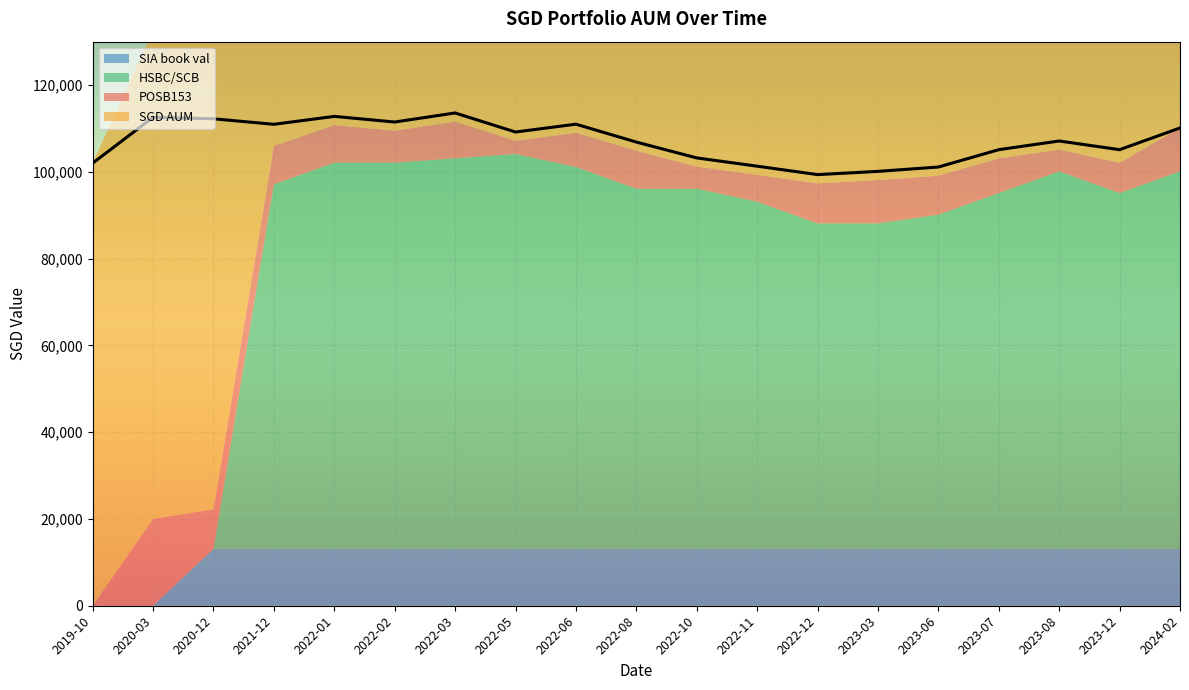

Where does the SGD AUM series first go above 107108?

2020-03